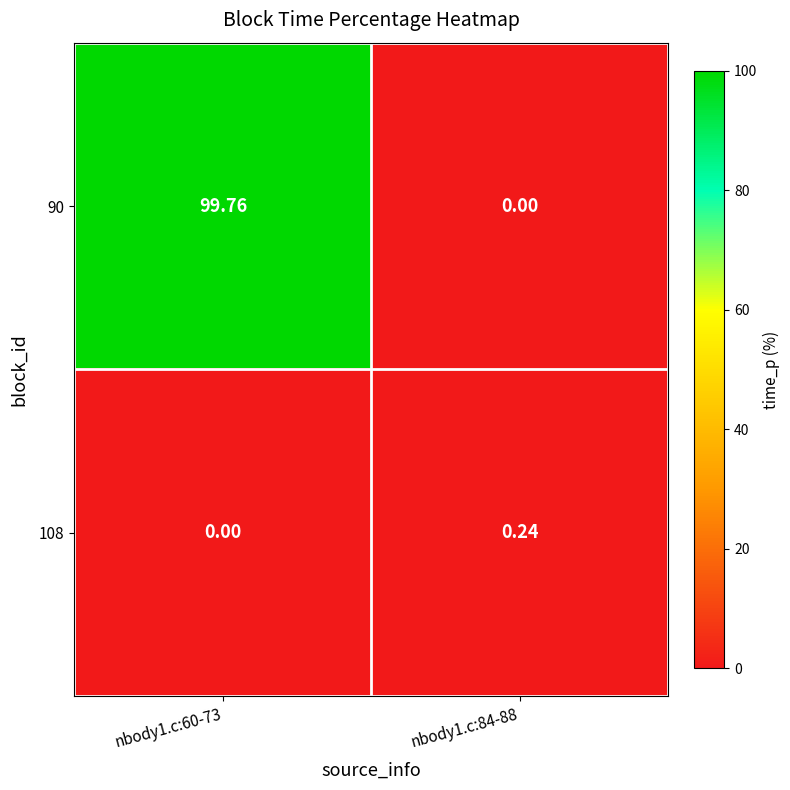

At which category does the chart reach its peak across all series?

nbody1.c:60-73